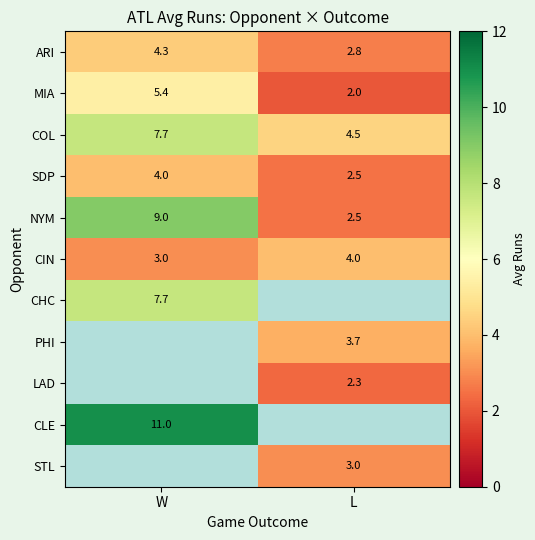

What is the difference between the maximum and minimum values in the CIN series?

1.0